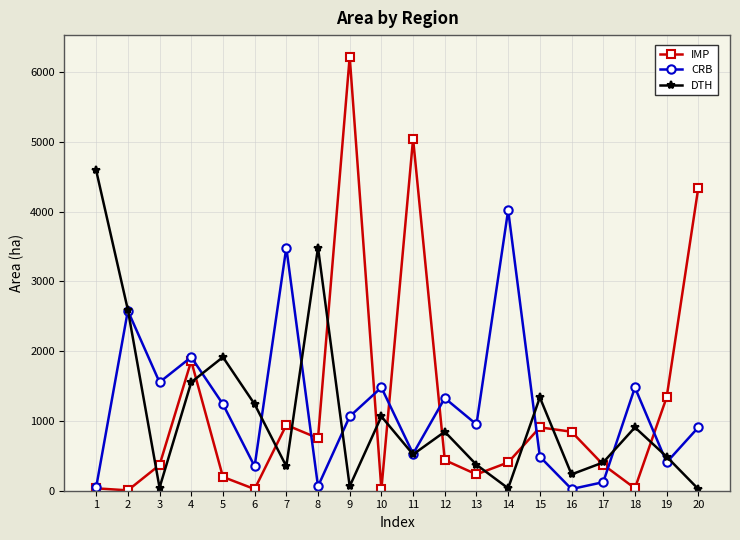

What is the average value of the CRB series?

1201.3